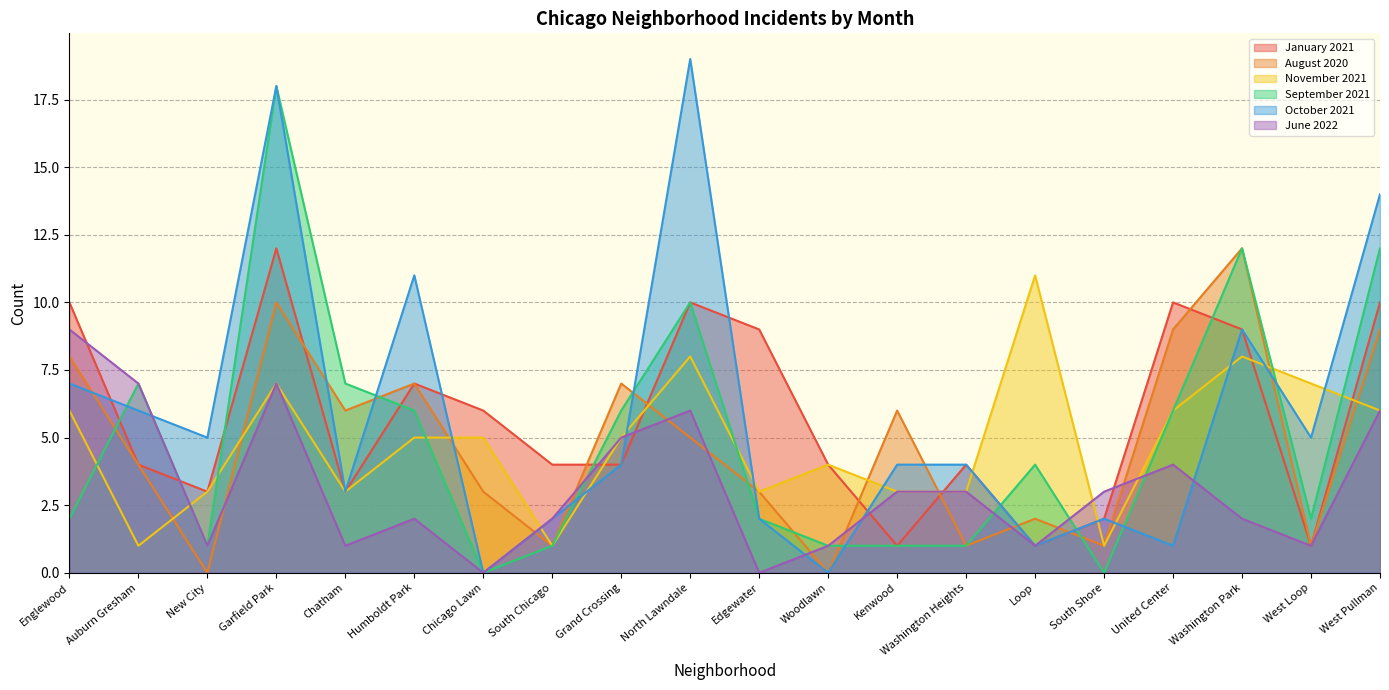

The October 2021 series shows 1 at United Center. True or false?

False